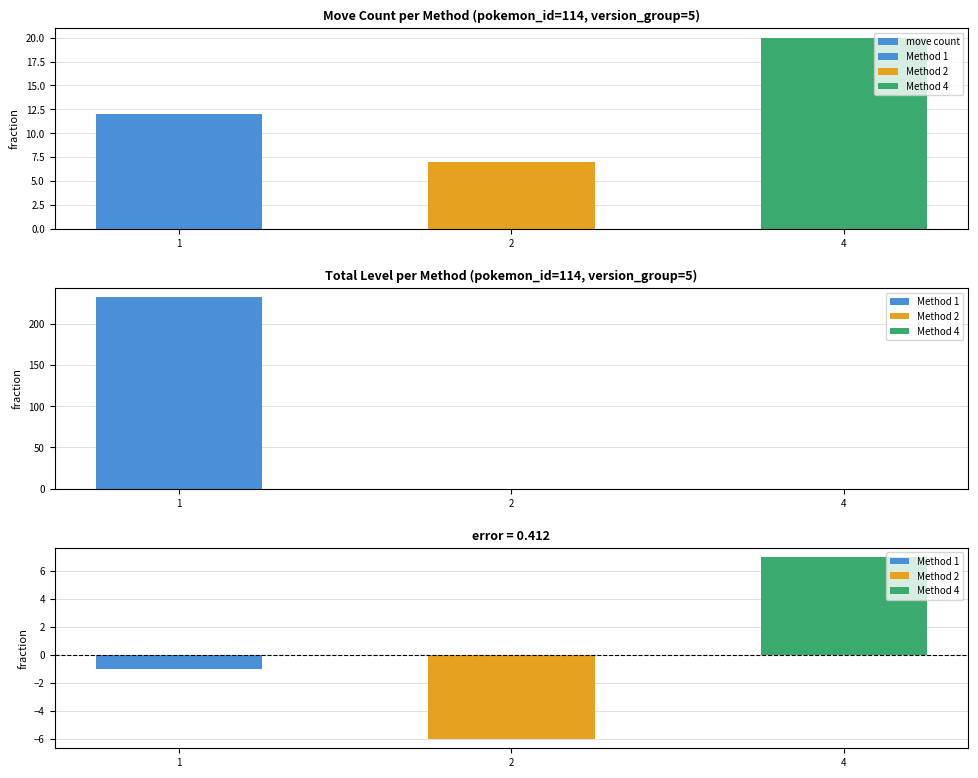

How many data points are less than 12?

1